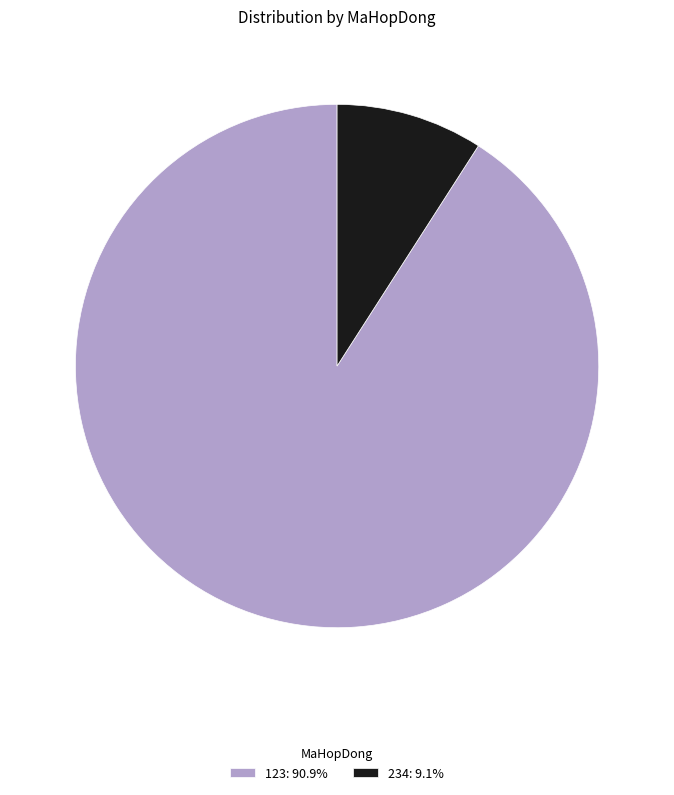

What is the ratio of the value at 123: 90.9% to the value at 234: 9.1%?

10.0